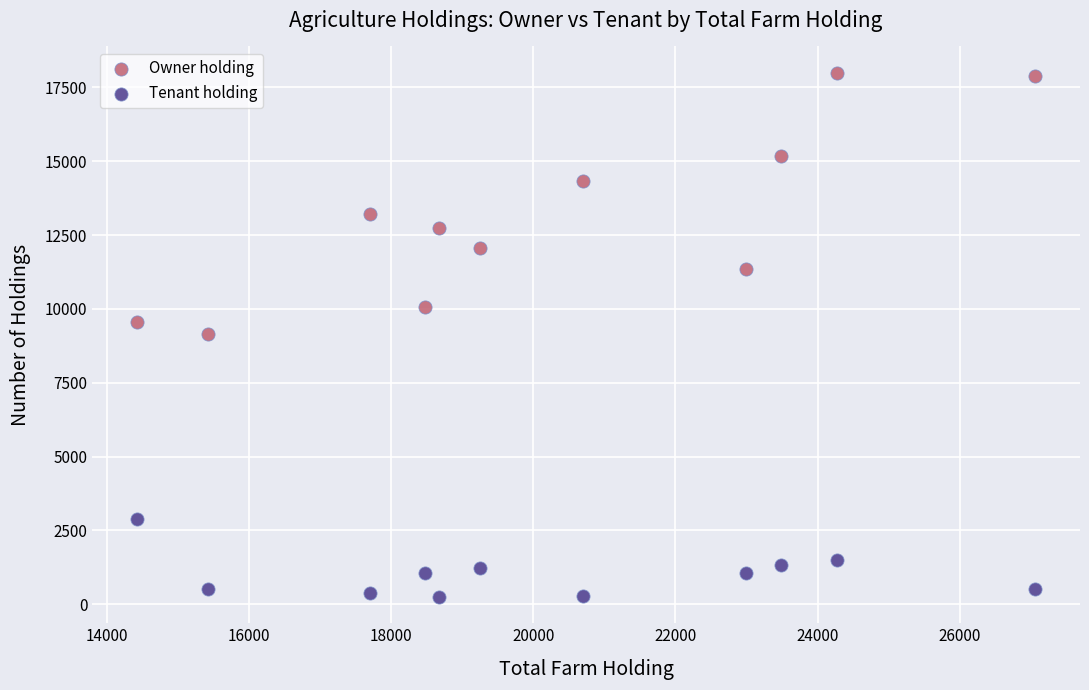

Across all data points, what is the range of Y values (max minus min)?

17757